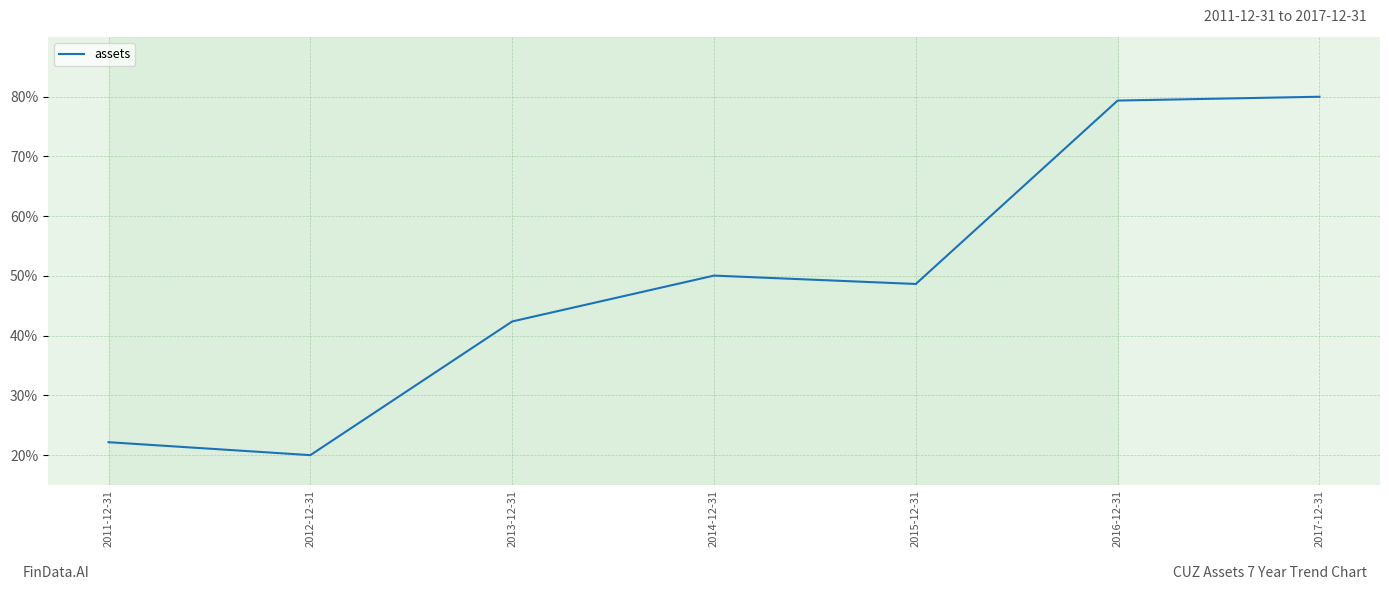

What position from the left is 2015-12-31?

5